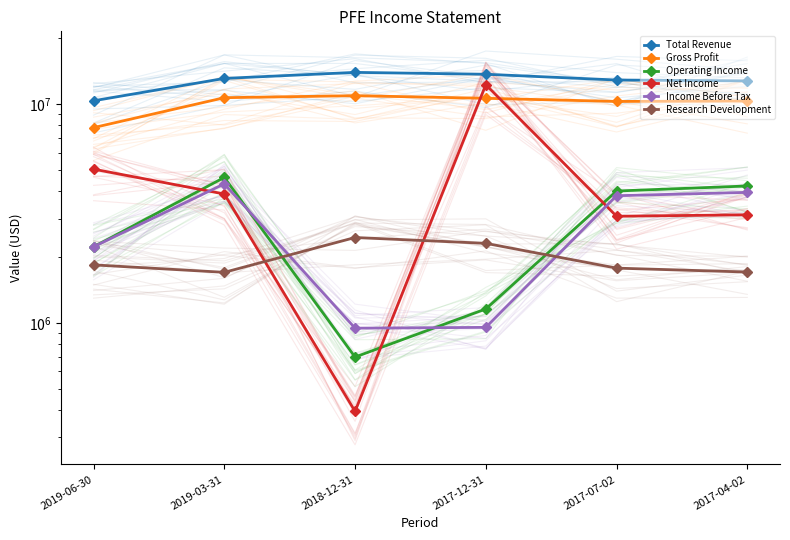

In Income Before Tax, how many points are higher than both neighbors (excluding endpoints)?

1